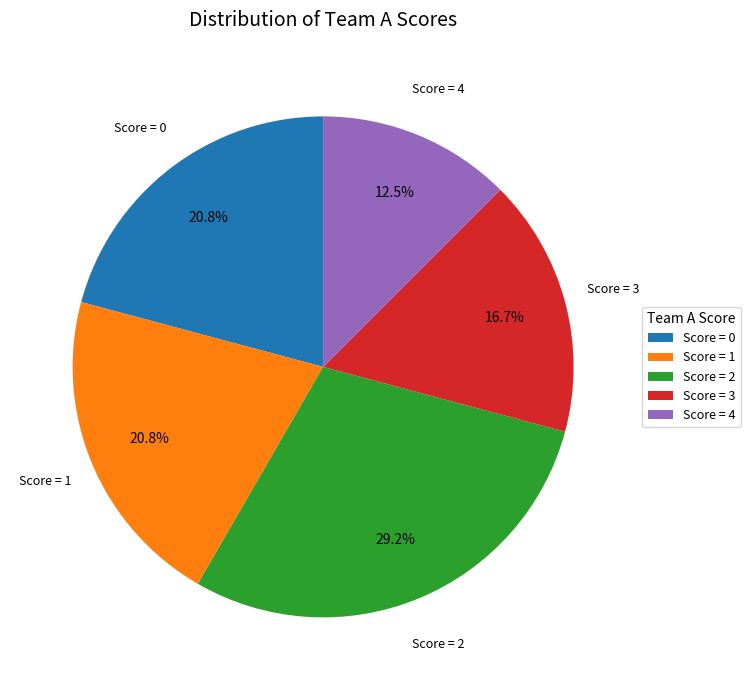

How many slices are in this pie chart?

5